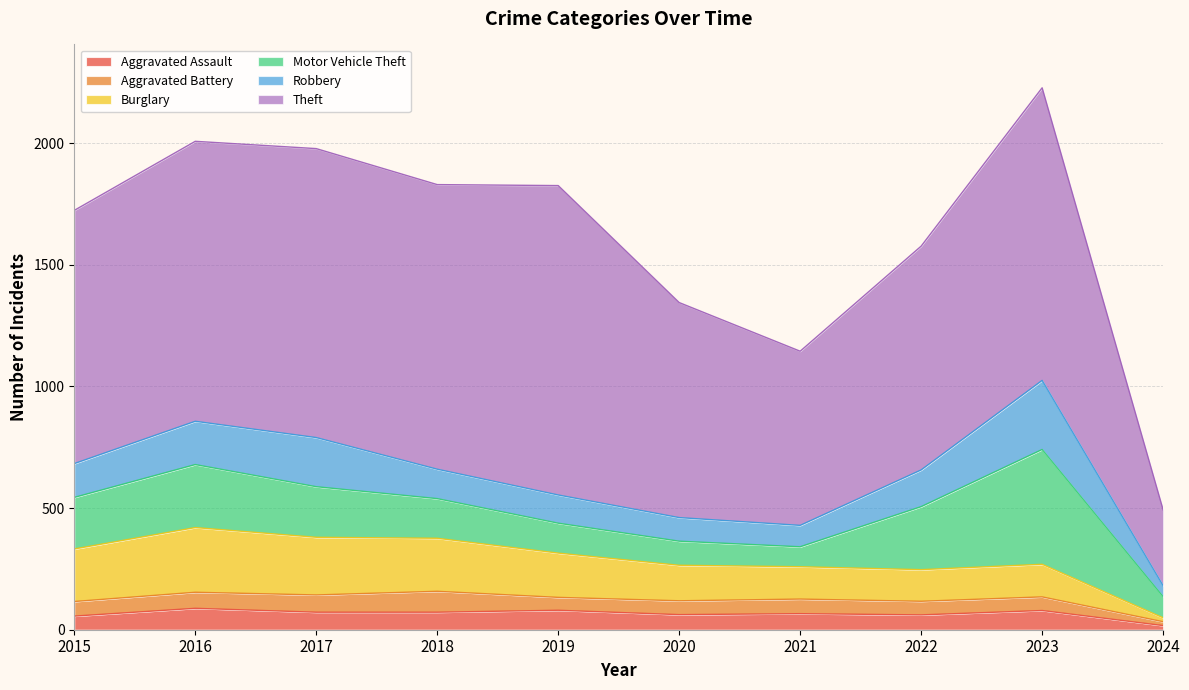

Which label corresponds to the largest value in the chart?

2019